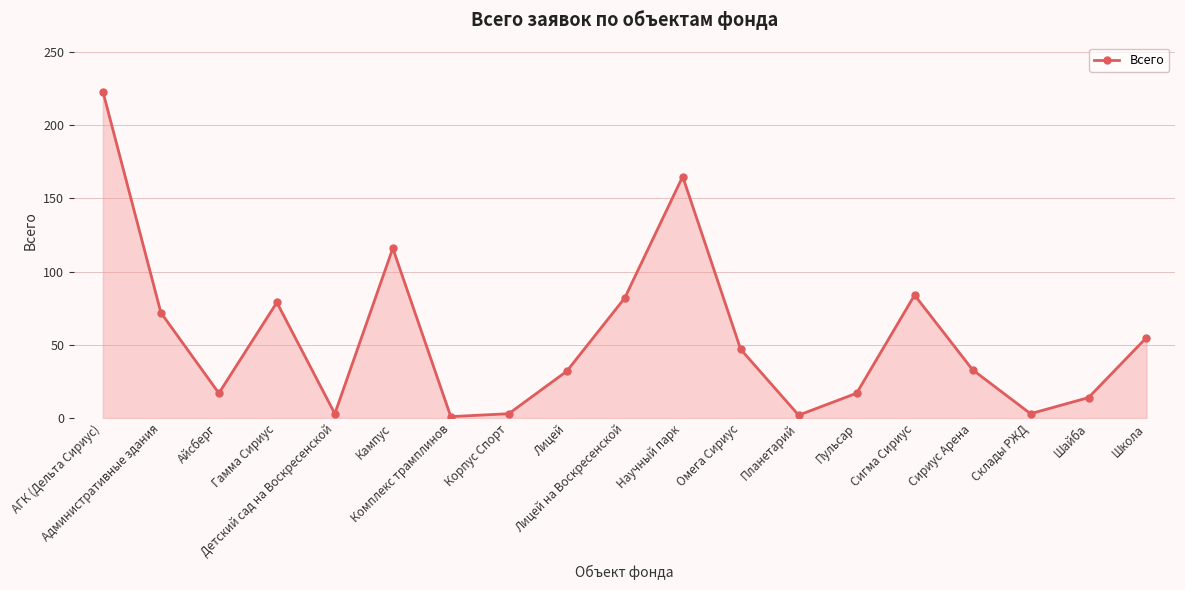

Reading right to left, what are all the values shown in this chart?

55	14	3	33	84	17	2	47	165	82	32	3	1	116	3	79	17	72	223